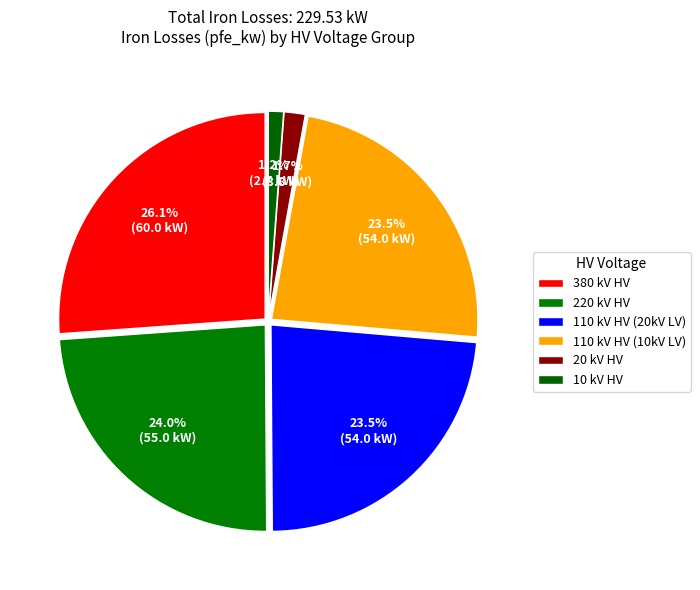

How many segments does this pie chart have?

6